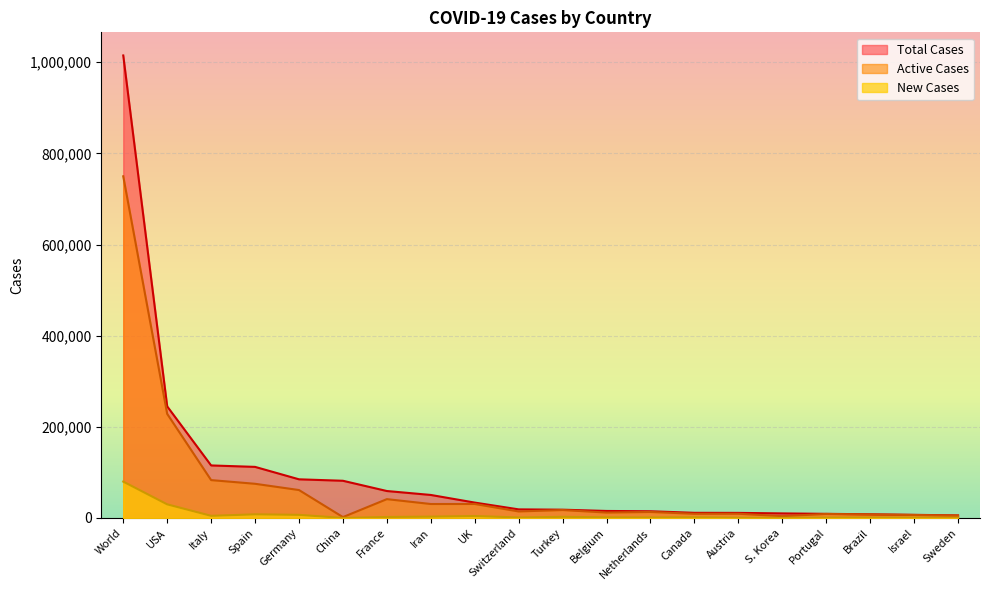

What is the average value of the Total Cases series?

96285